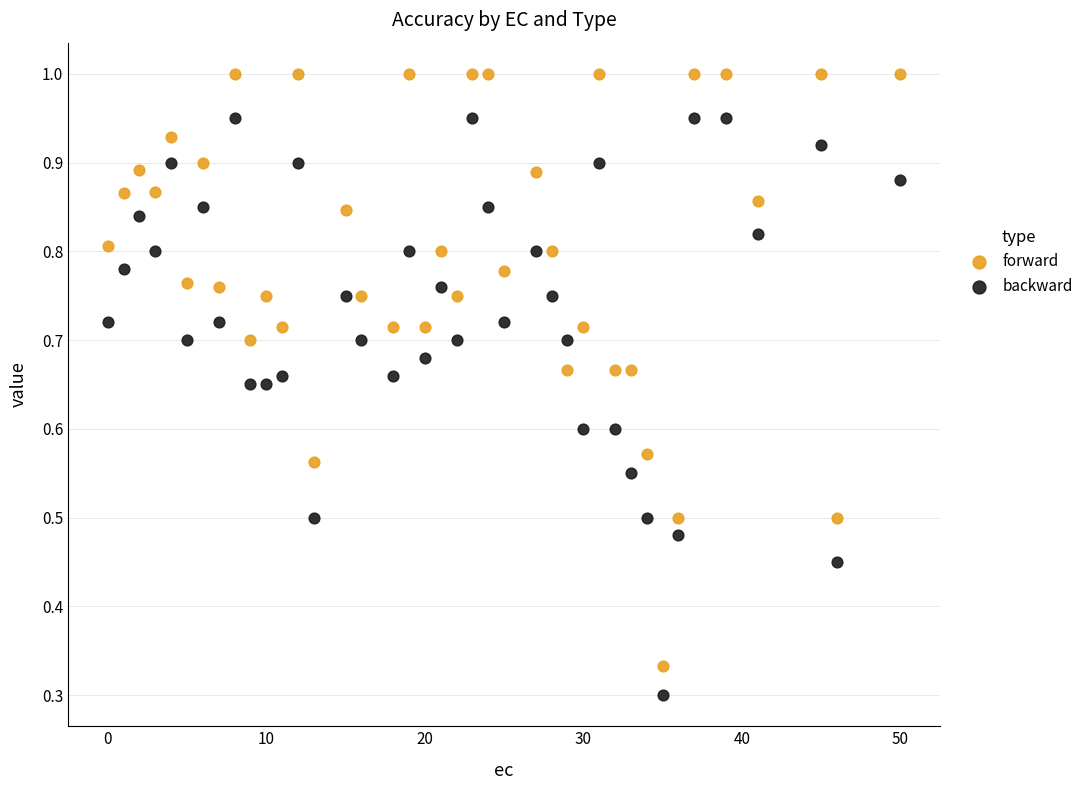

Across all data points, what is the range of X values (max minus min)?

50.0